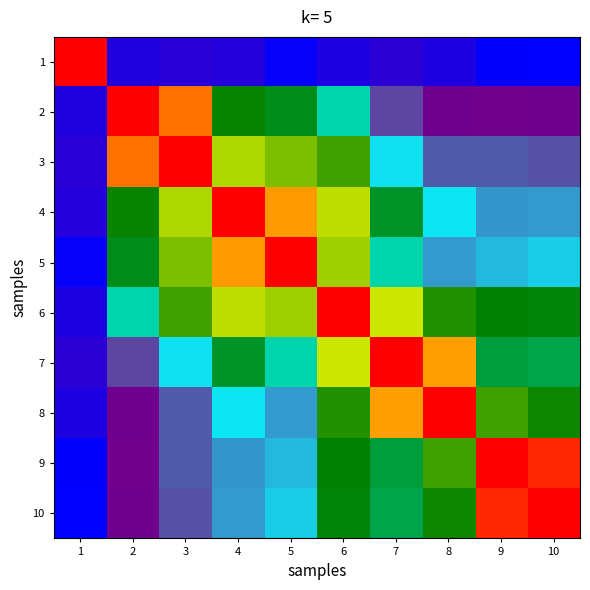

At which category is the sum across all series the highest?

6